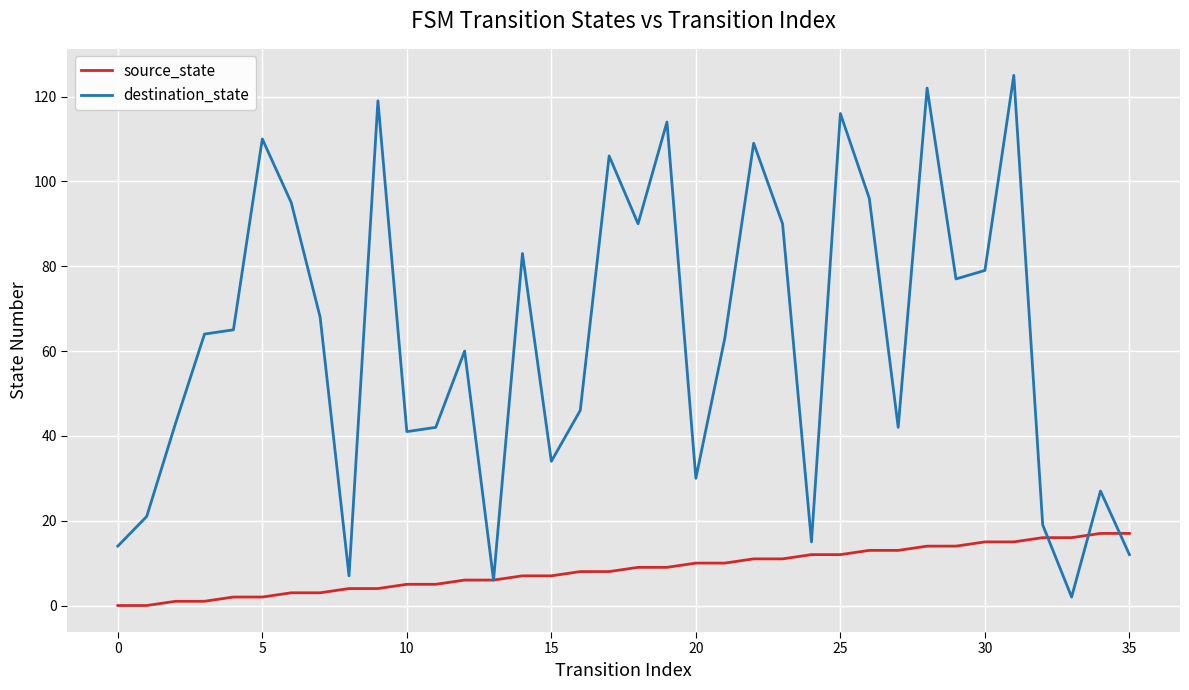

At how many categories does at least one series exceed 87?

12